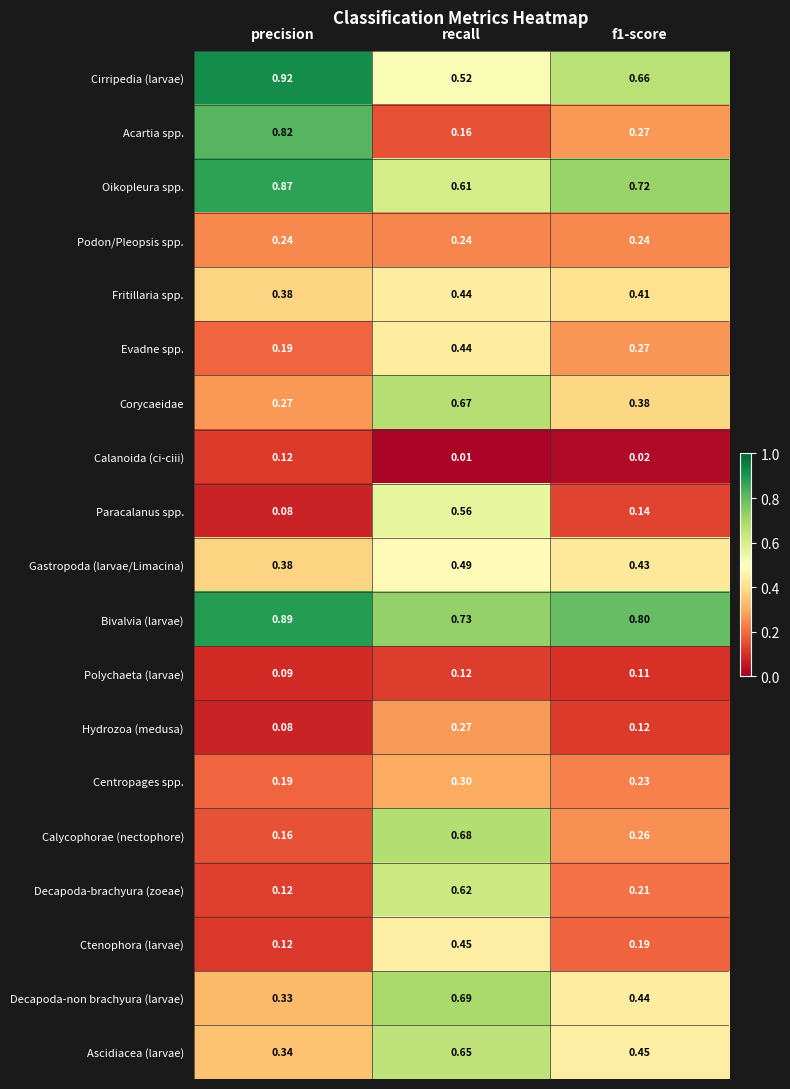

Is the value of Calycophorae (nectophore) at recall greater than the value of Gastropoda (larvae/Limacina) at precision?

Yes